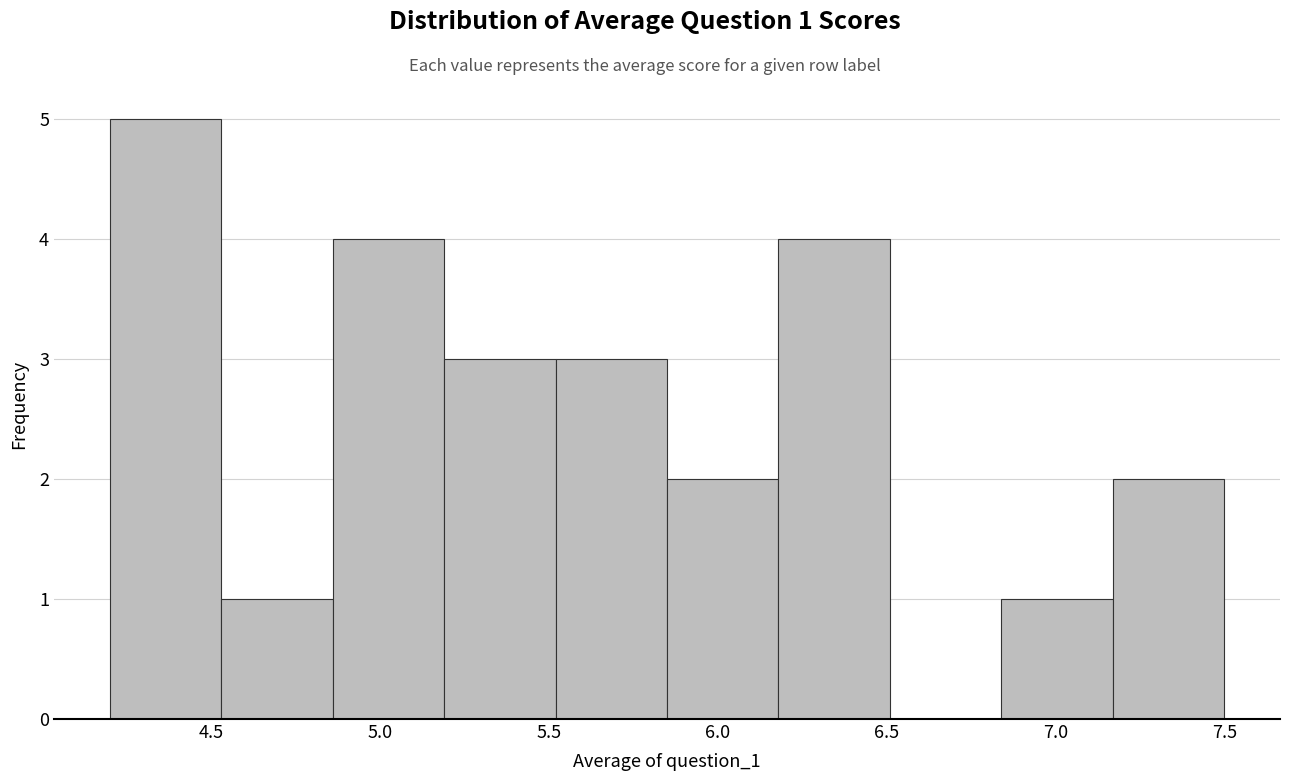

Over which range of the x-axis is the bar tallest?

4.20 to 4.53